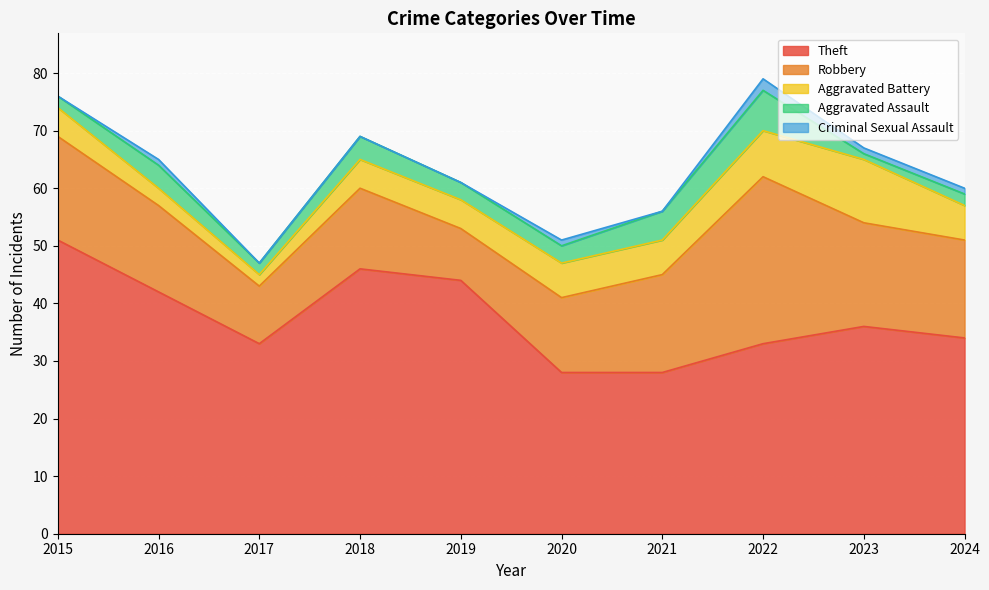

How many data points in Aggravated Battery are above 6?

2